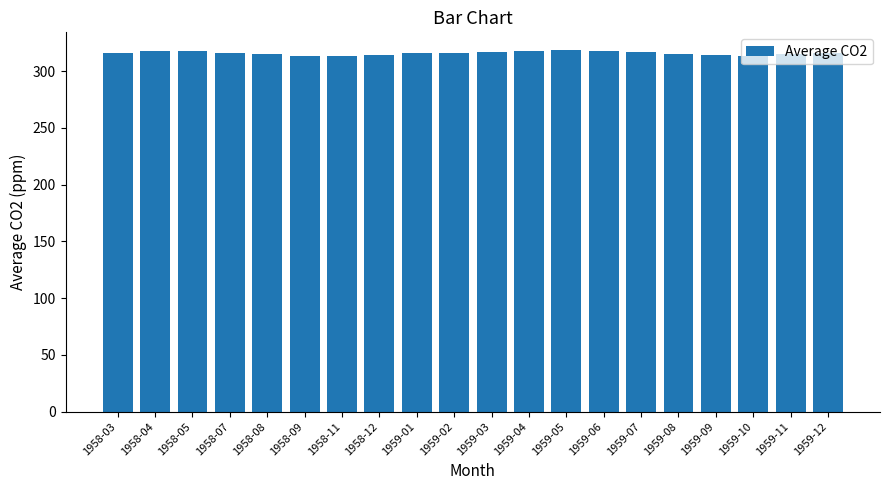

What is the greatest value displayed?

318.3